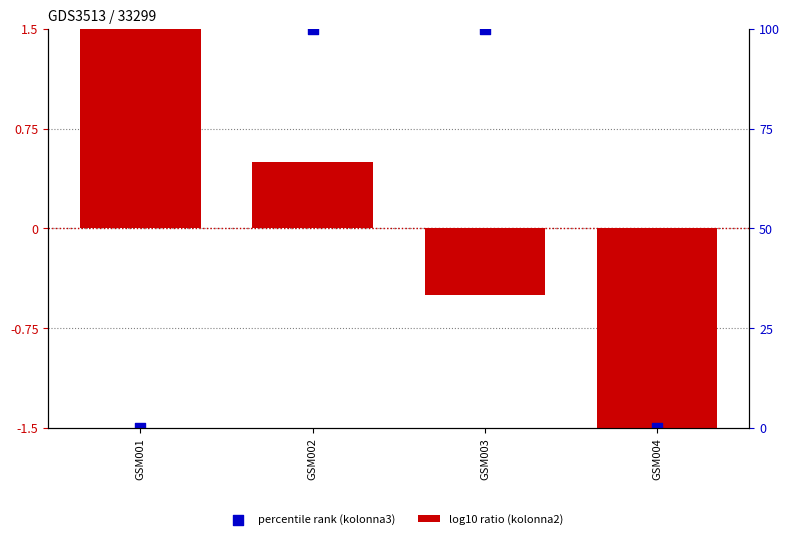

Is the value of log10 ratio (kolonna2) at GSM004 greater than the value of percentile rank (kolonna3) at GSM003?

No